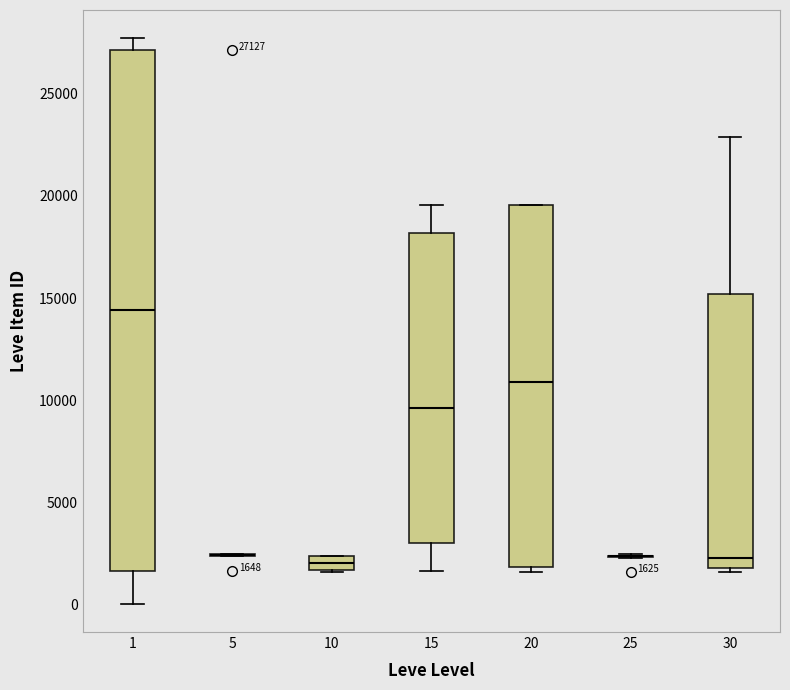

Which box is the tallest, from its lower edge to its upper edge?

1